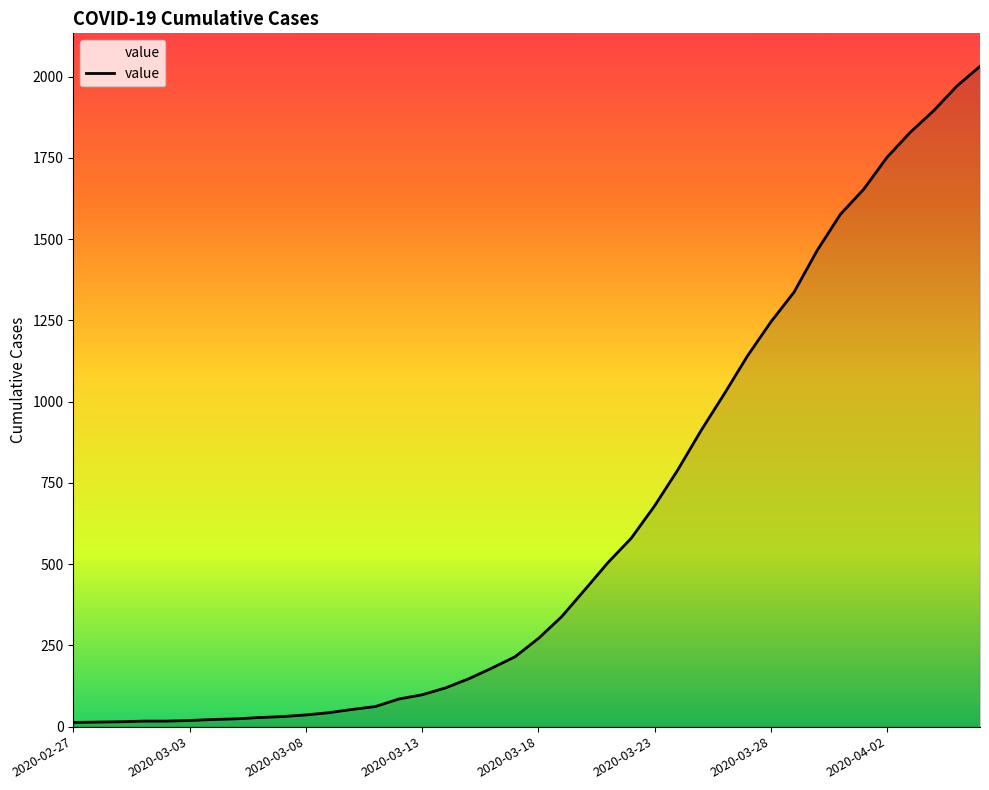

How many lines are shown in the chart?

1